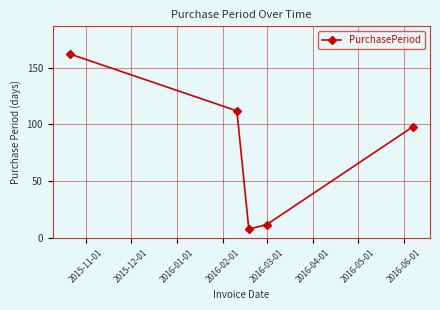

What is the difference between the second highest and second lowest values?

100